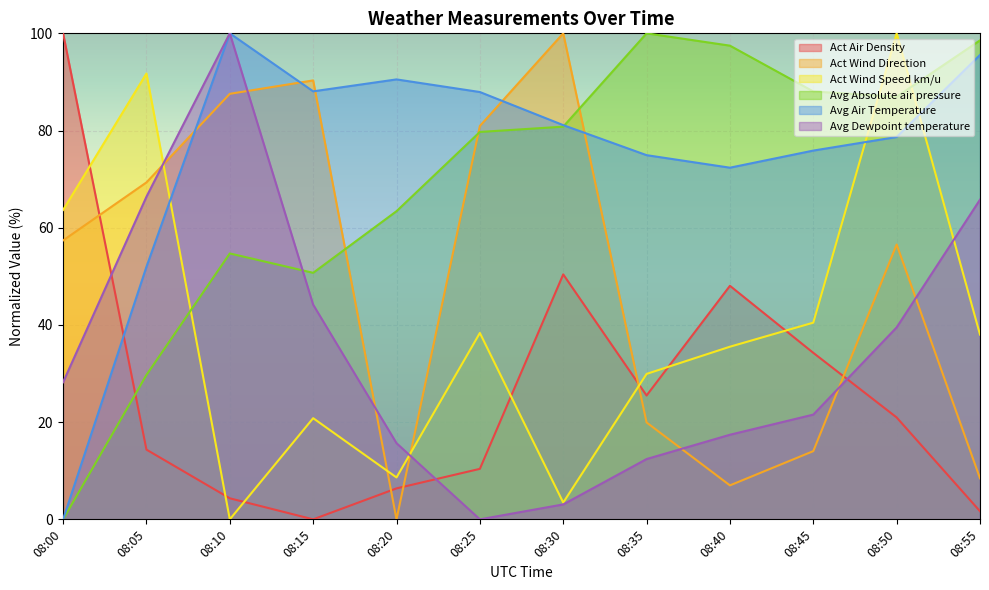

True or false: Avg Absolute air pressure has a value of 43.4 at 08:25.

False